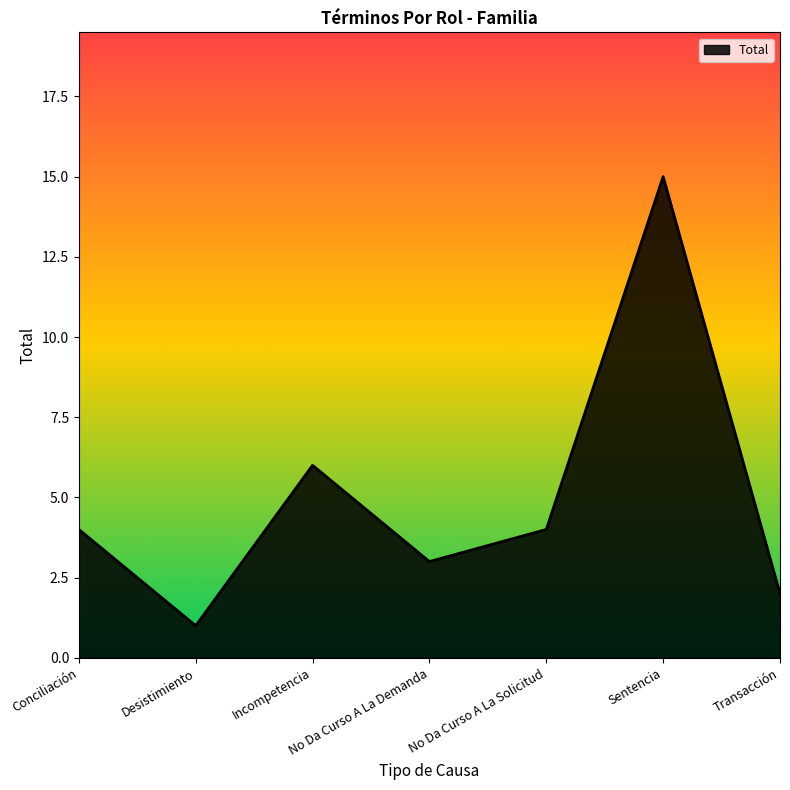

Does the chart display data point markers on the line(s)?

No